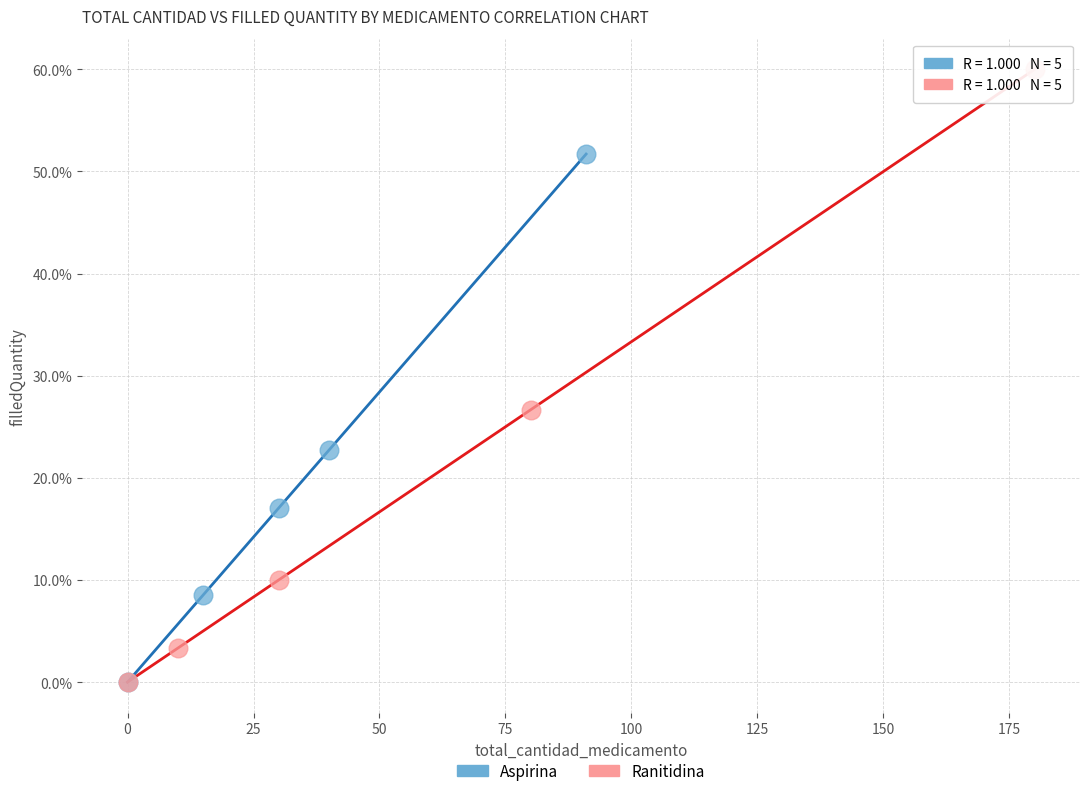

What are all the series names shown in the legend?

Aspirina, Ranitidina